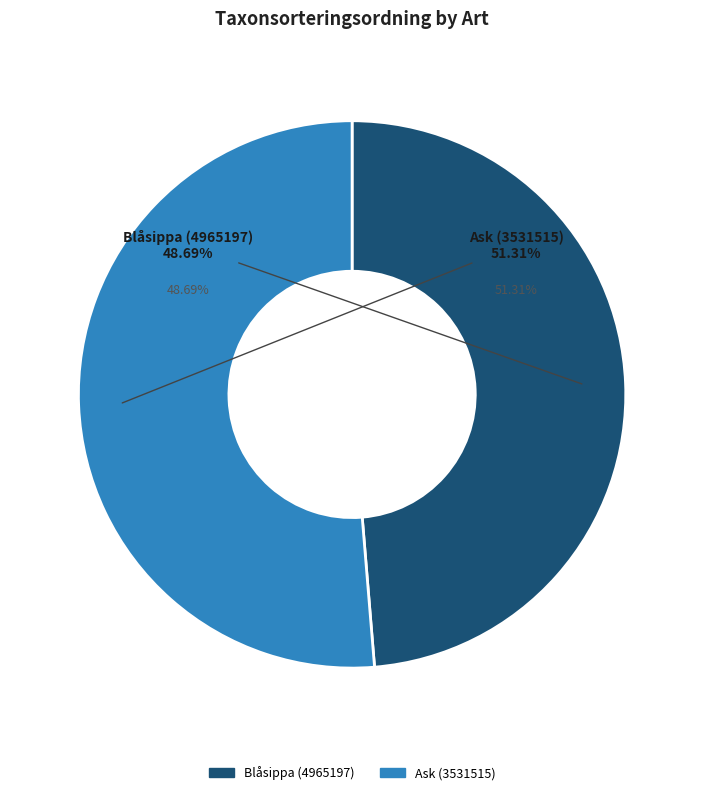

What is the change in value from Blåsippa (4965197) to Ask (3531515)?

+5293